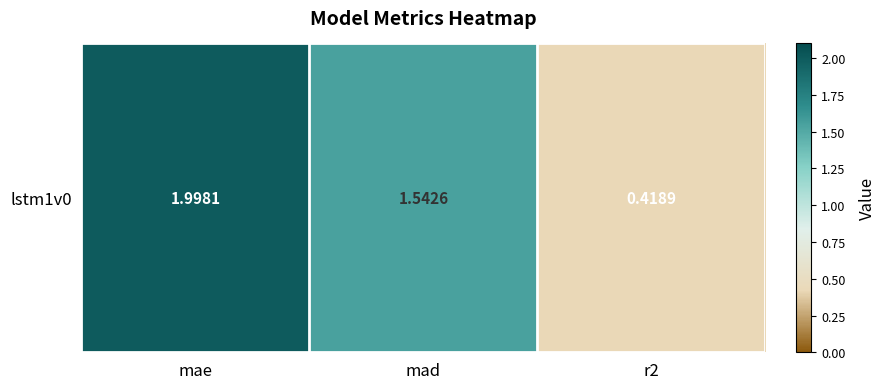

Is it true that the value at mae is 2.0?

True